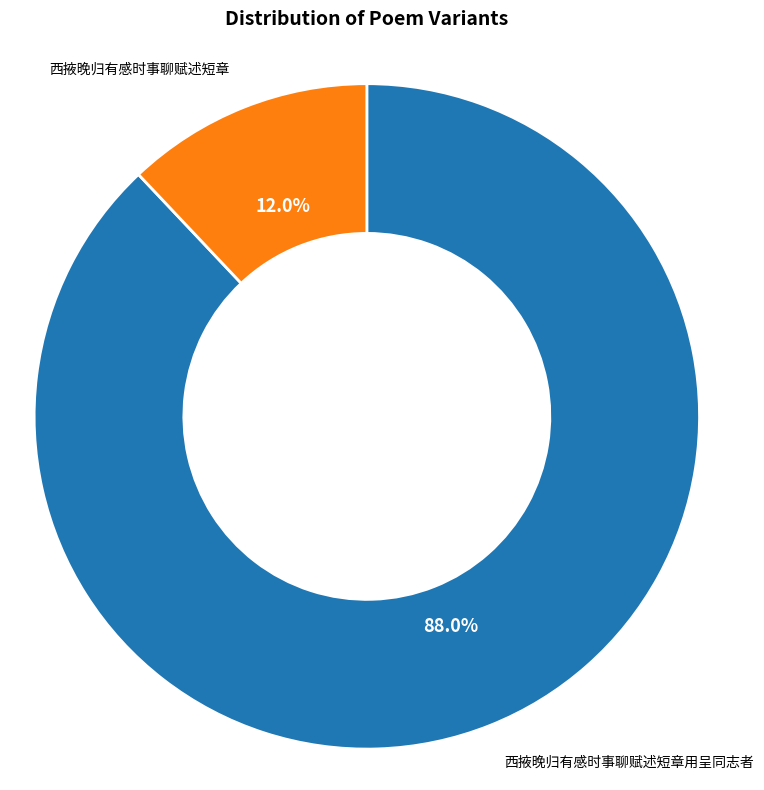

Count the number of slices in the pie.

2